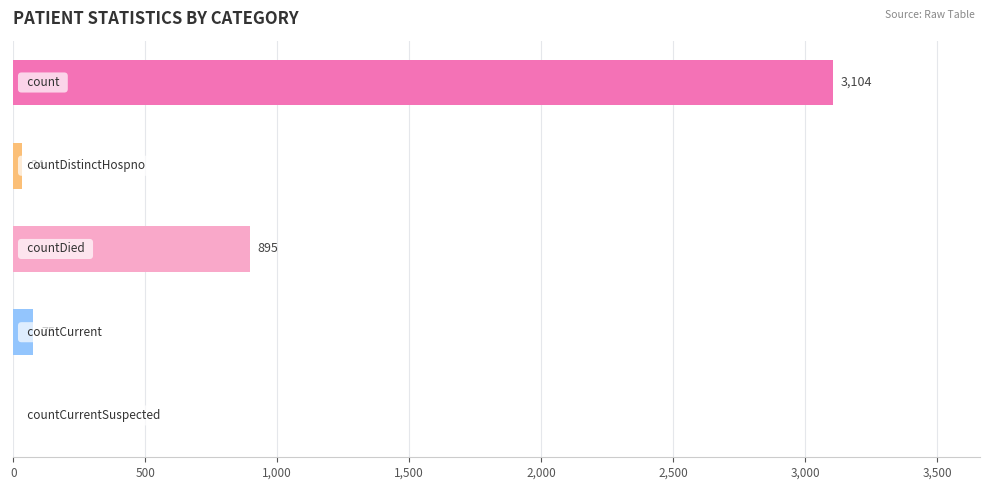

What is the greatest value displayed?

3104